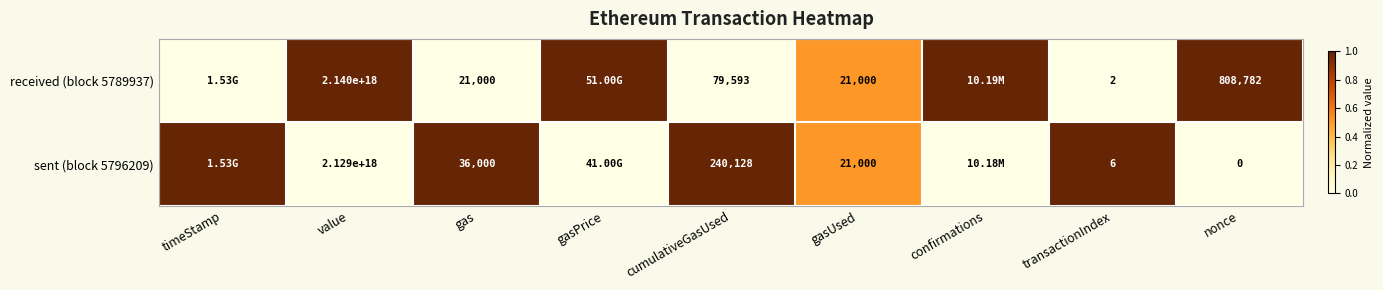

At value, list the series in order from smallest to largest.

sent (block 5796209), received (block 5789937)